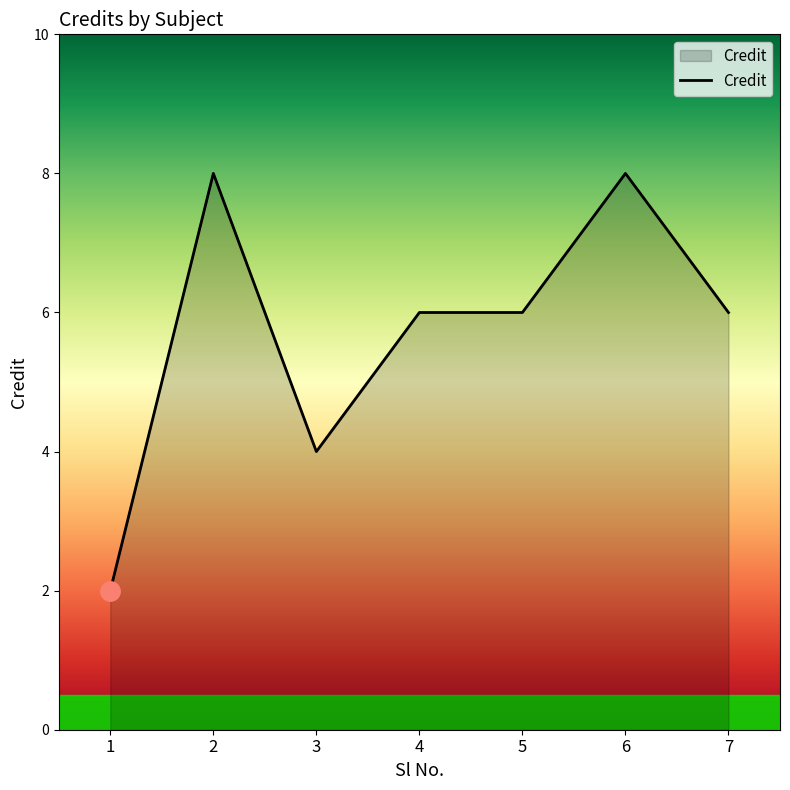

What is the difference between the maximum and second lowest values?

4